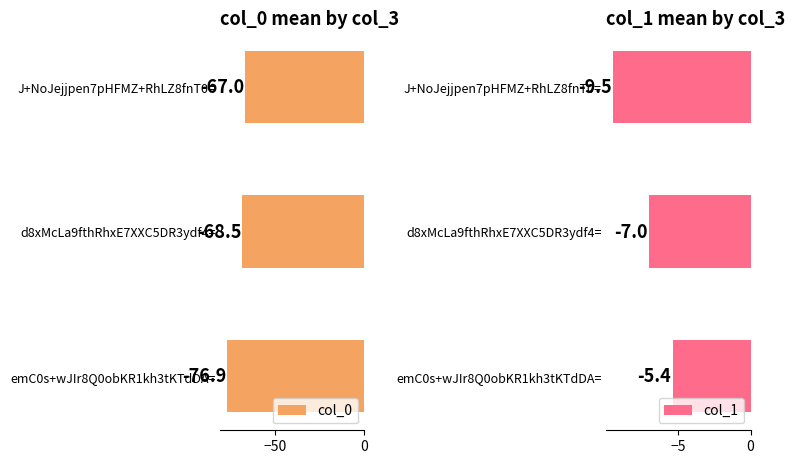

What is the maximum value shown in the chart?

-5.4